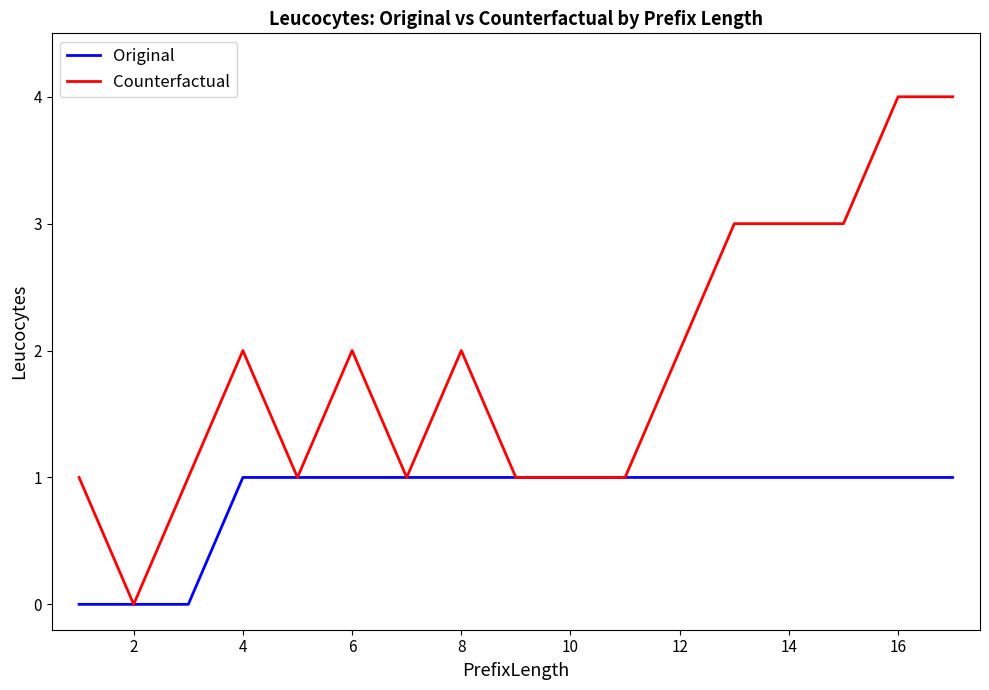

What is the highest value of the Original series?

1